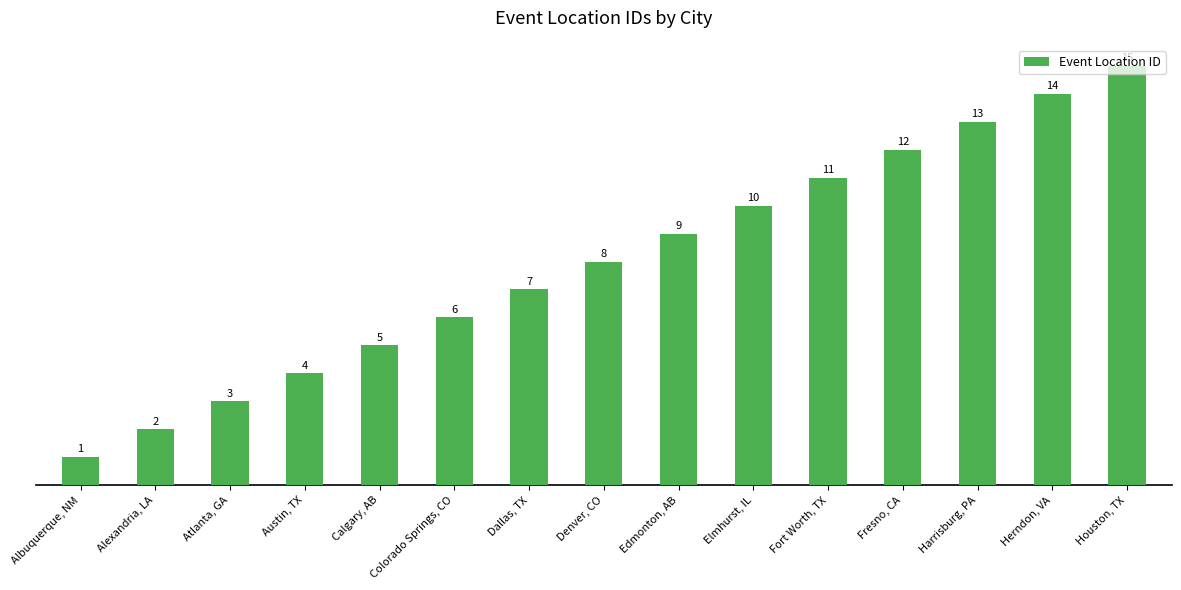

How many data points are less than 8?

7